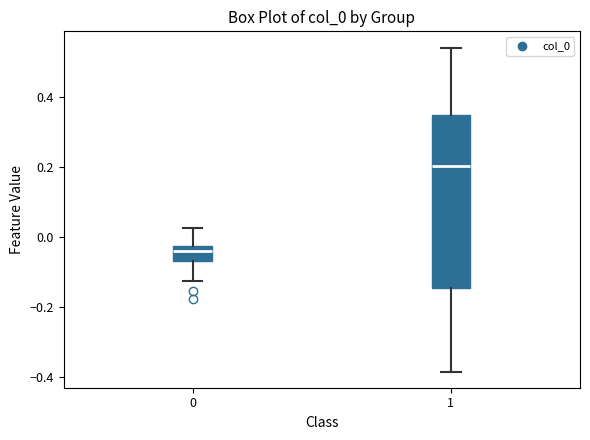

Where does the lower whisker of the box at x = 0 end on the y-axis? The values are not printed on the chart, so give them approximately, as read against the axis.

-0.12